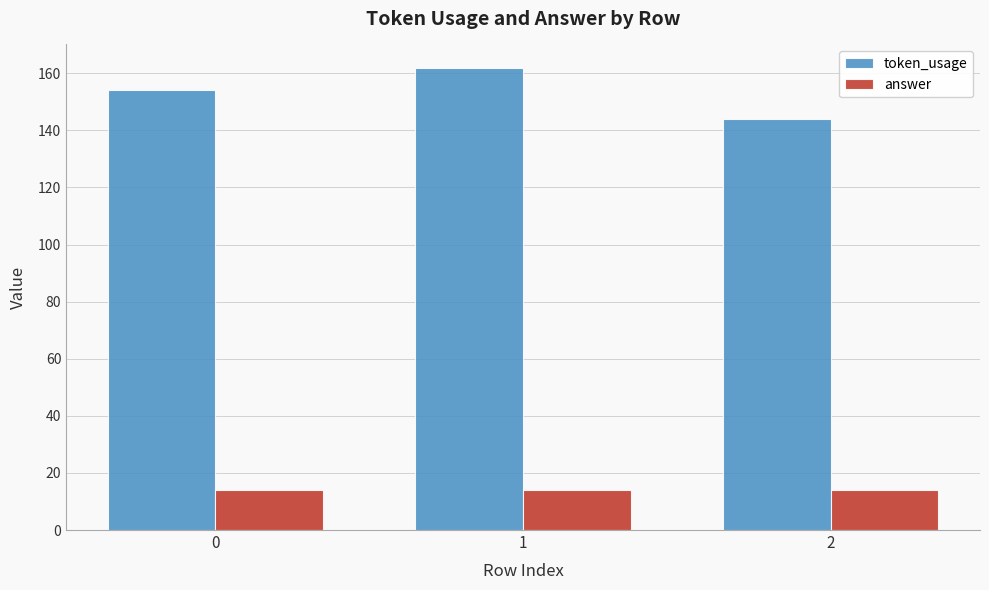

What is the highest value of the answer series?

14